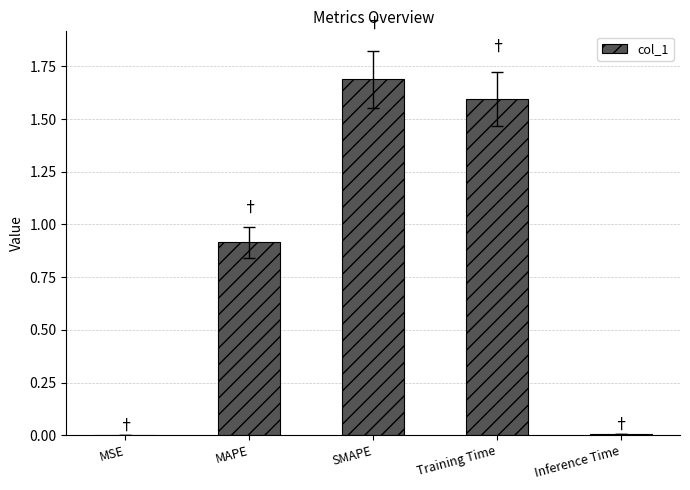

What is the average value?

0.8